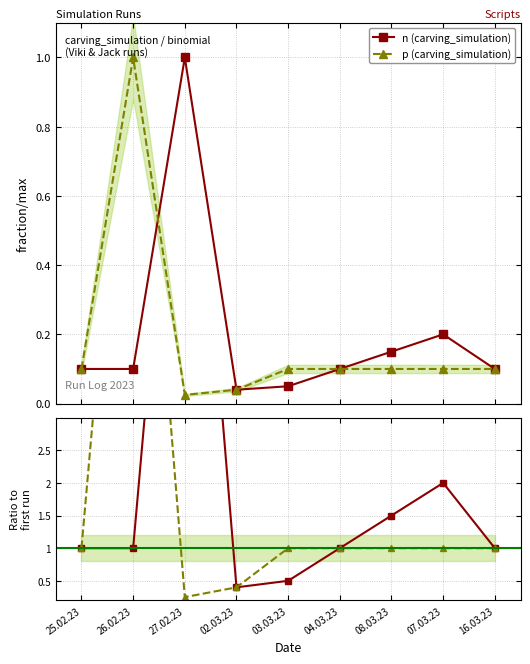

Which category has the highest value across all series?

27.02.23